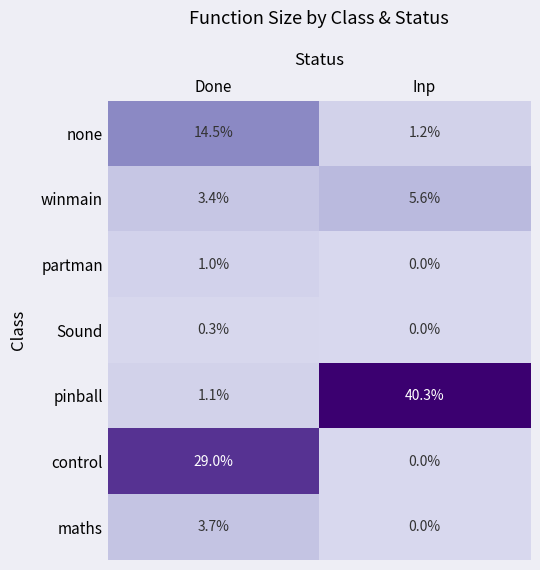

True or false: control has a value of 29.0 at Done.

True